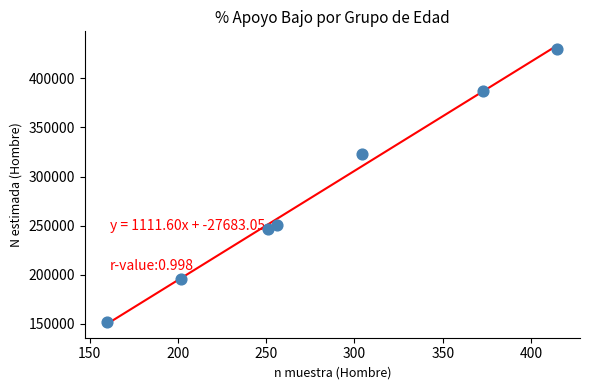

What Y value in the scatter plot is closest to 290935?

322955